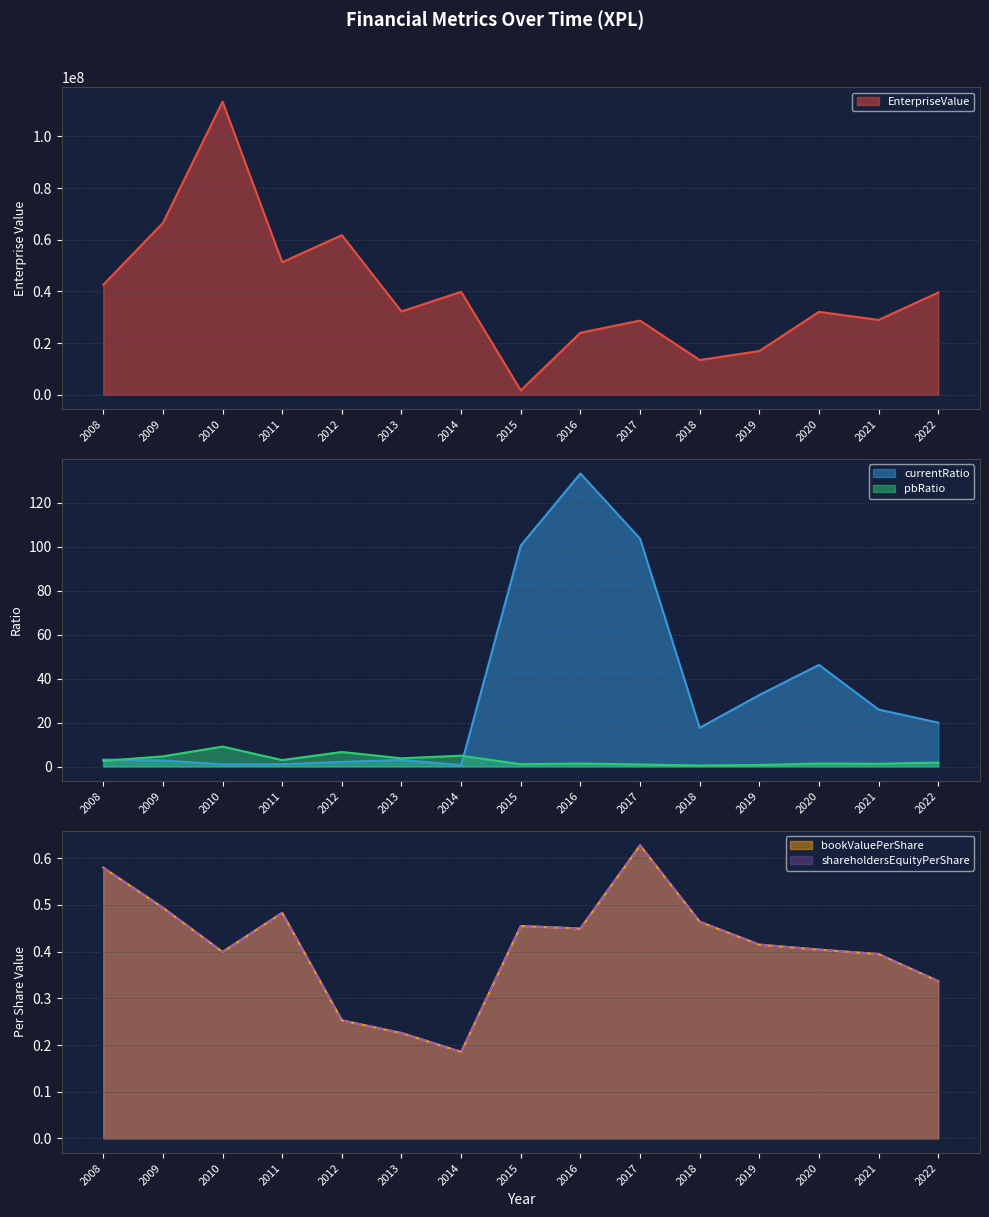

Which has a higher value, 2013 or 2010?

2010